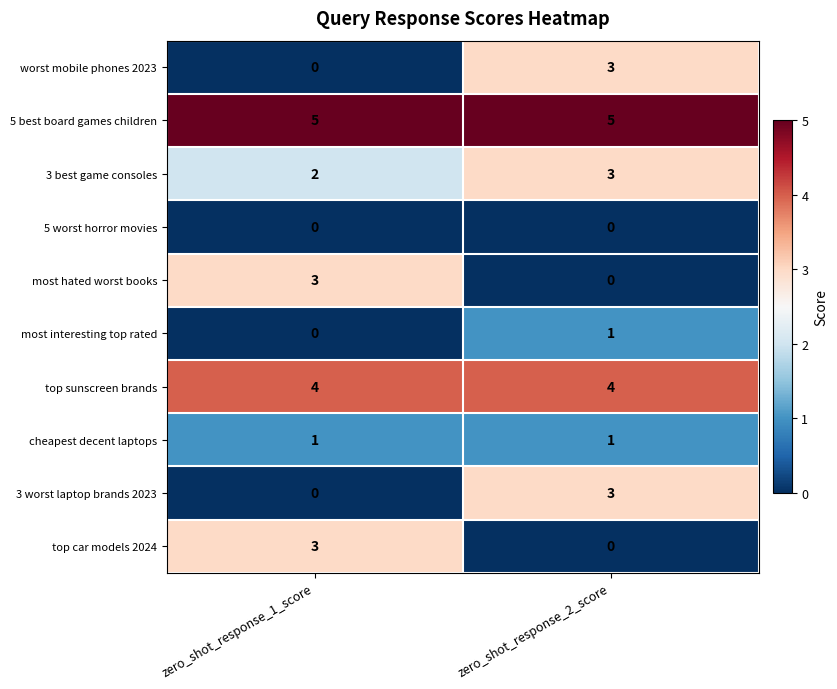

What is the difference between the highest and lowest values at zero_shot_response_2_score?

5